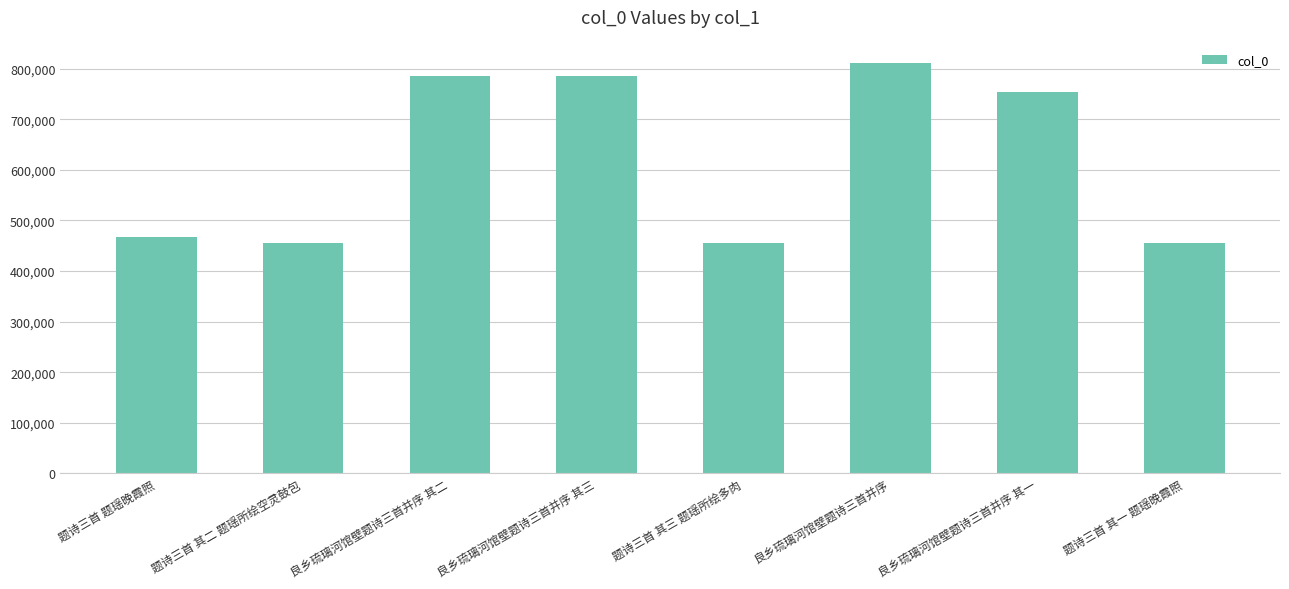

What is the difference between the values at 良乡琉璃河馆壁题诗三首并序 其一 and 良乡琉璃河馆壁题诗三首并序?

57480